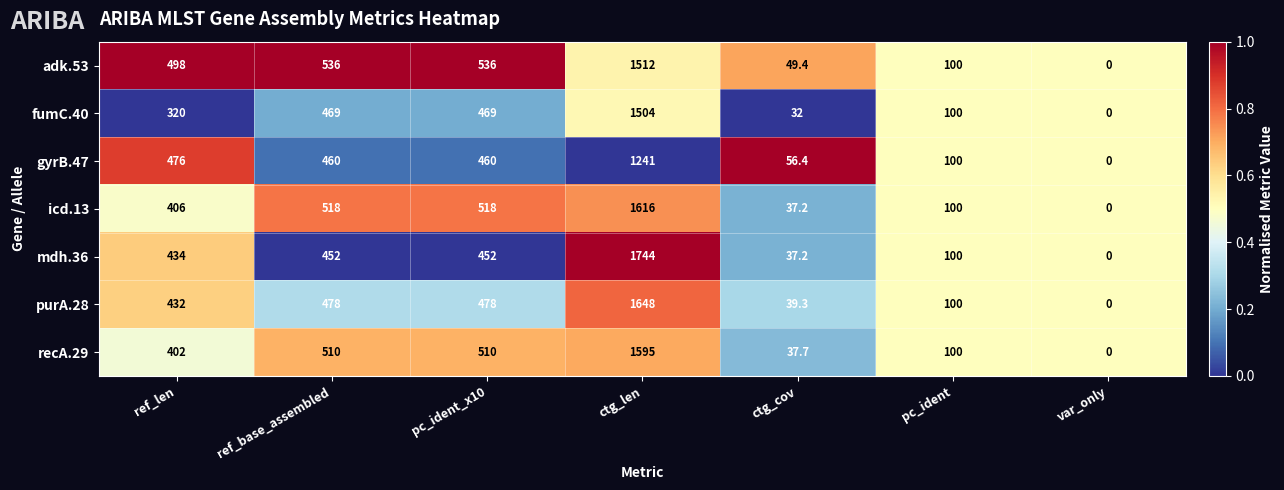

How many series are shown in this chart?

7